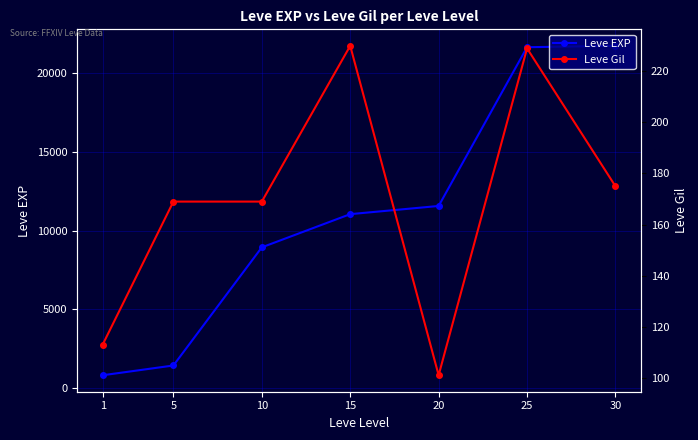

List the labels in order of Leve EXP value, largest first.

30, 25, 20, 15, 10, 5, 1